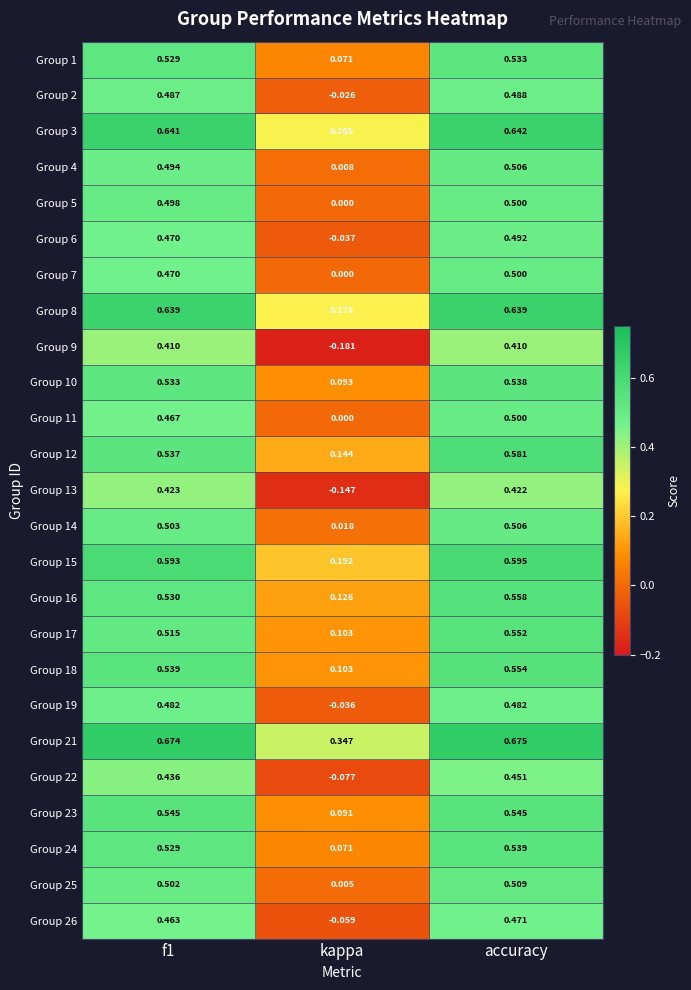

Which category has the highest value across all series?

accuracy